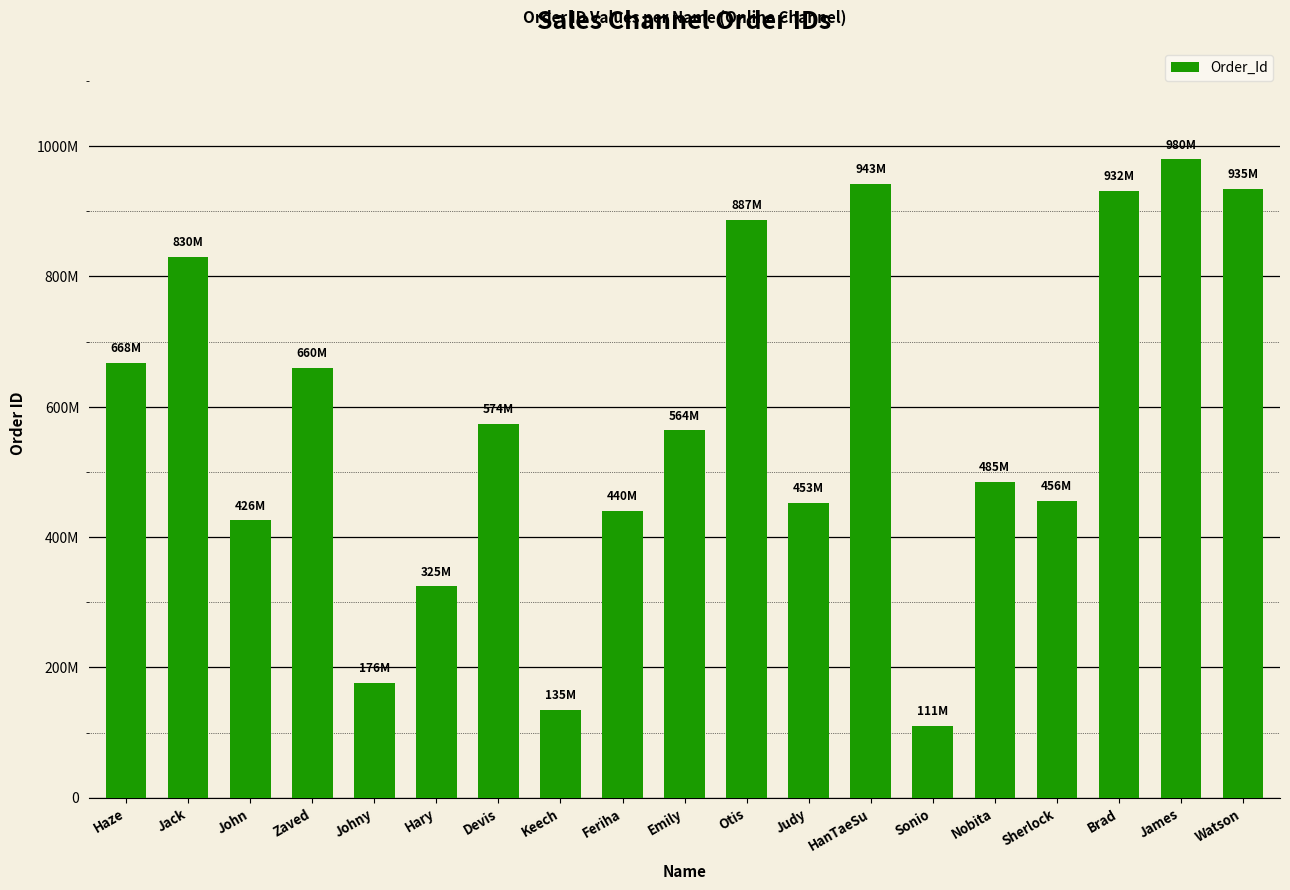

List the labels in order of value, smallest first.

Sonio, Keech, Johny, Hary, John, Feriha, Judy, Sherlock, Nobita, Emily, Devis, Zaved, Haze, Jack, Otis, Brad, Watson, HanTaeSu, James